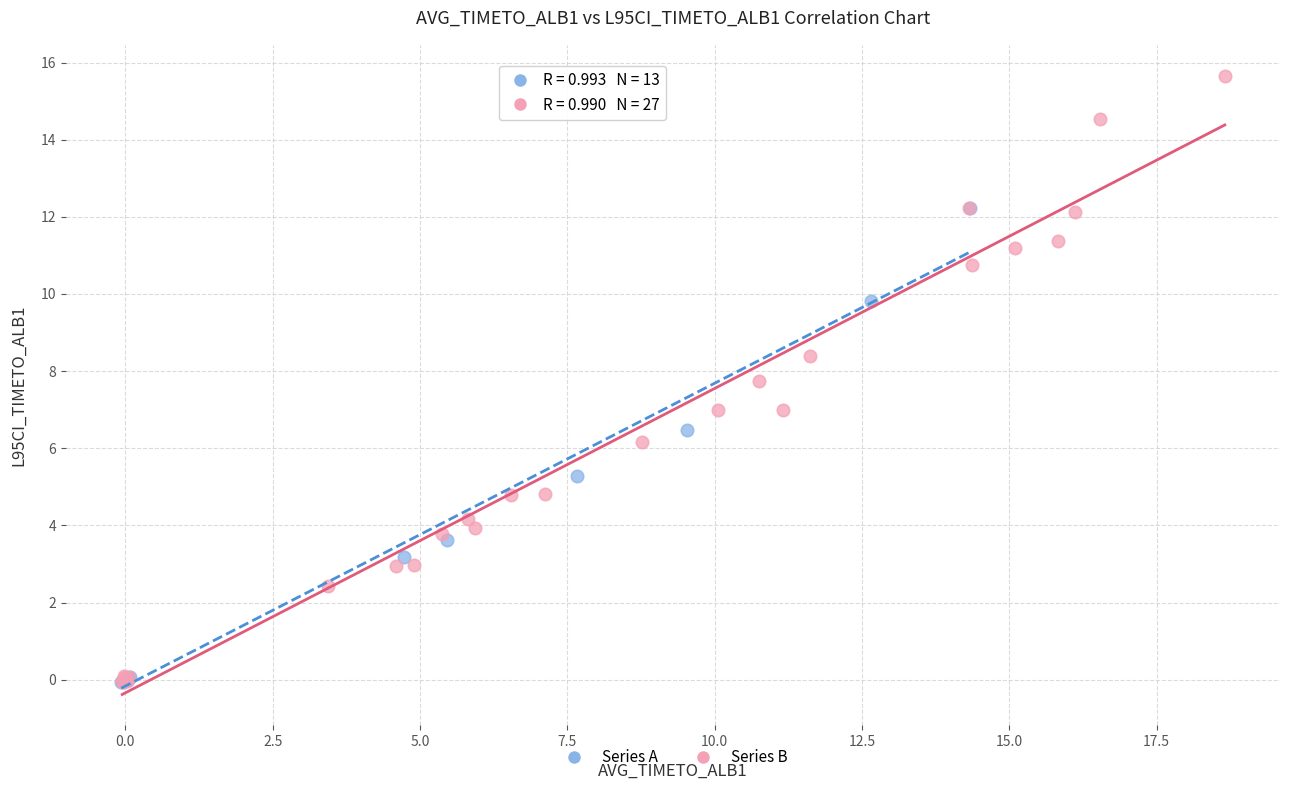

Which series has the largest Y range (max minus min)?

Series B